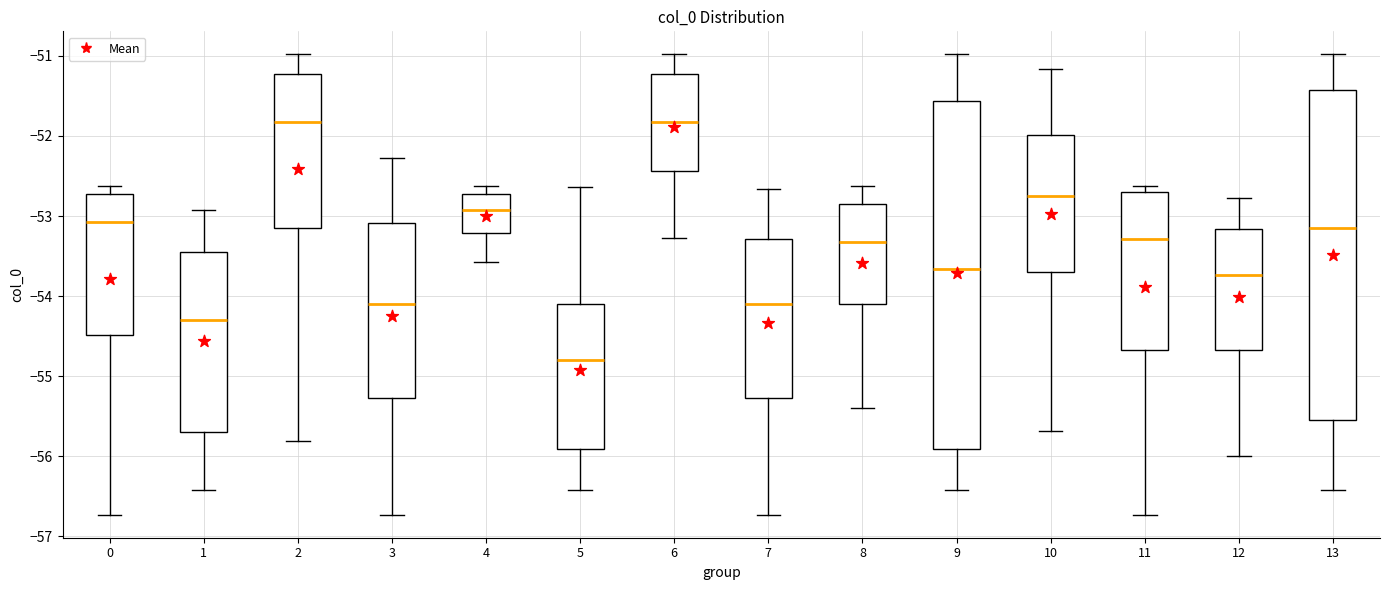

Which box's median line is the lowest?

5